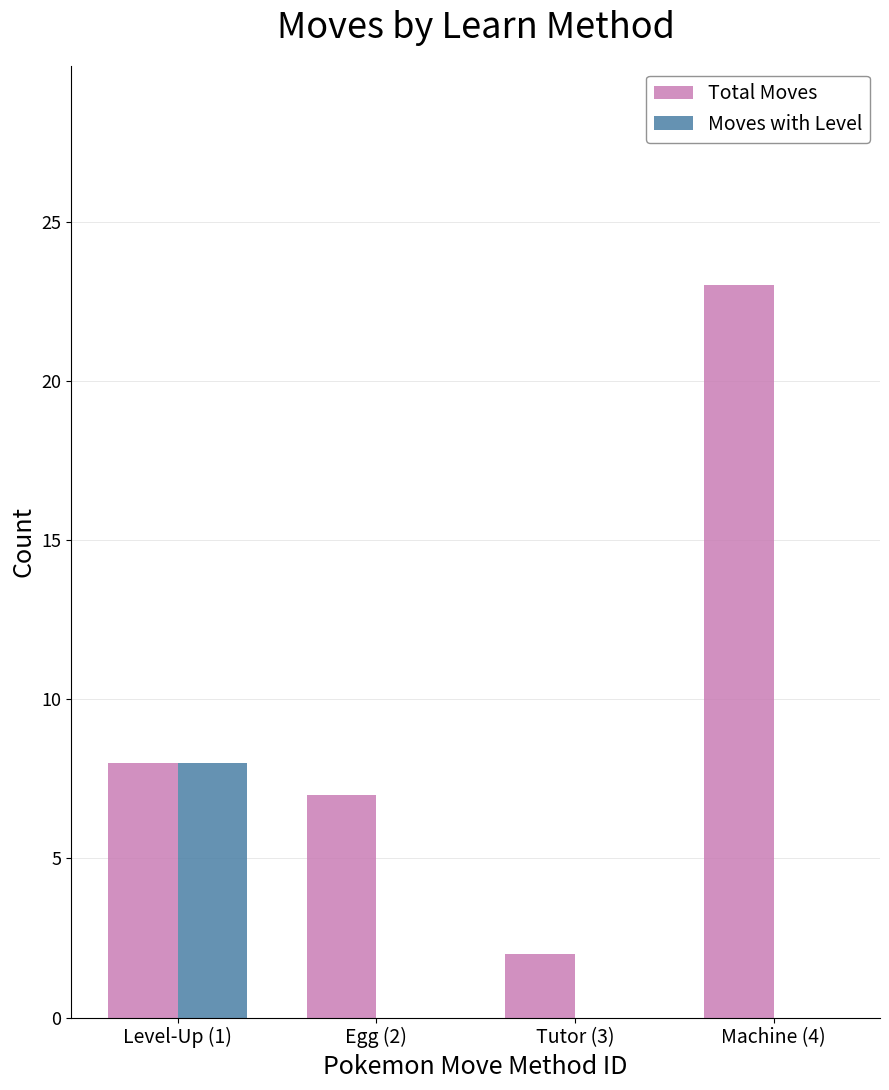

What is the total value across all series at Level-Up (1)?

16